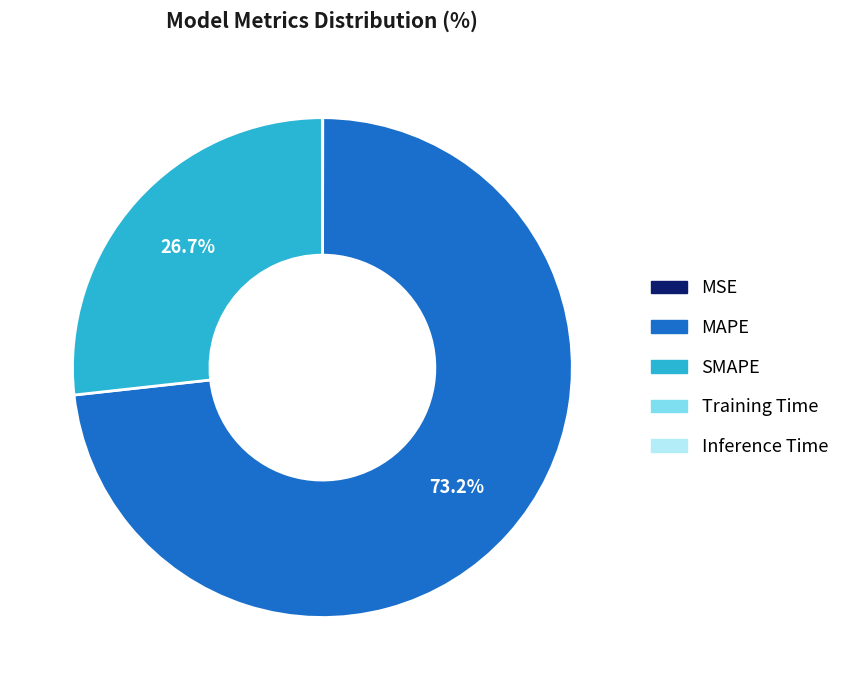

Which slice is the largest?

MAPE